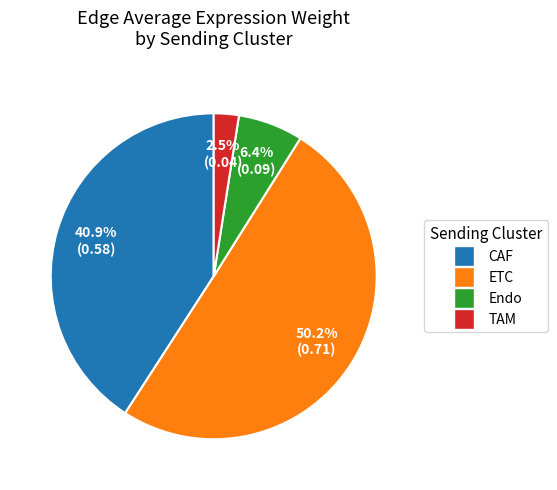

Rank the categories by value from lowest to highest.

TAM, Endo, CAF, ETC